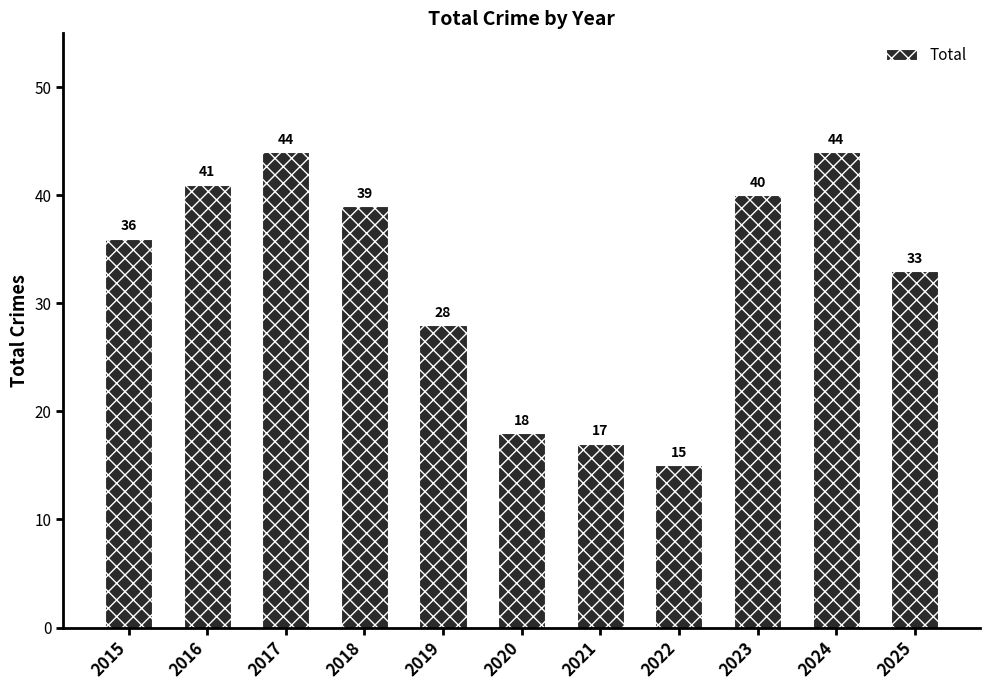

Between 2017 and 2016, which is larger?

2017